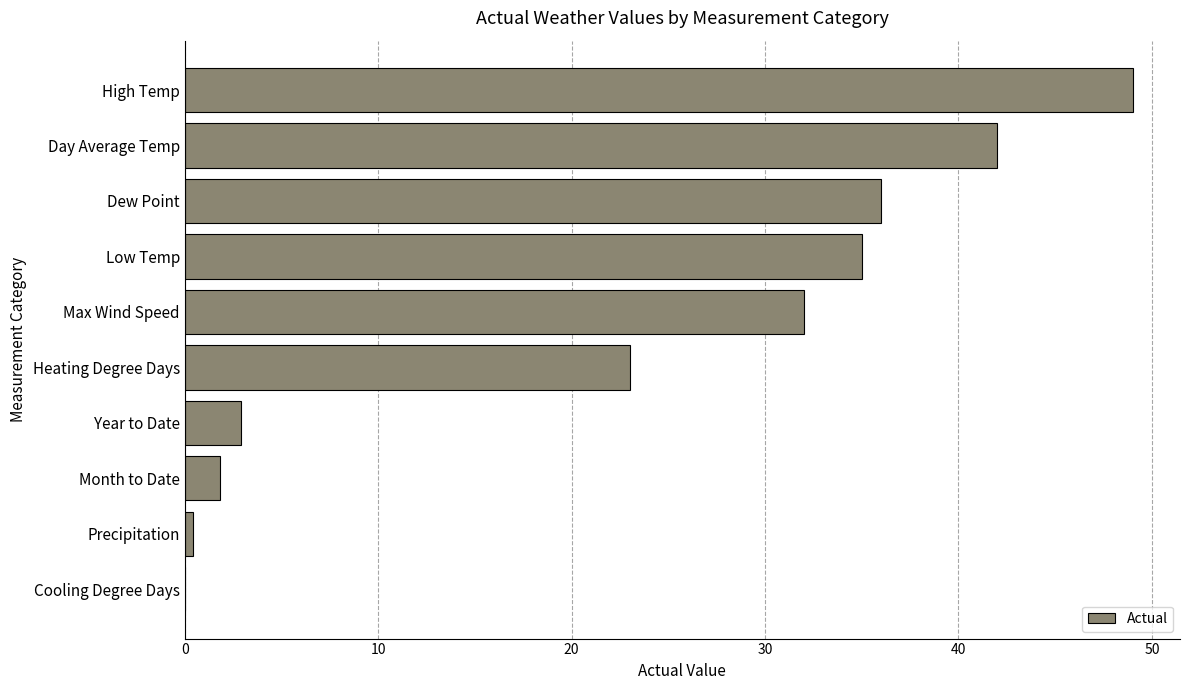

At which label is the value closest to 24?

Heating Degree Days